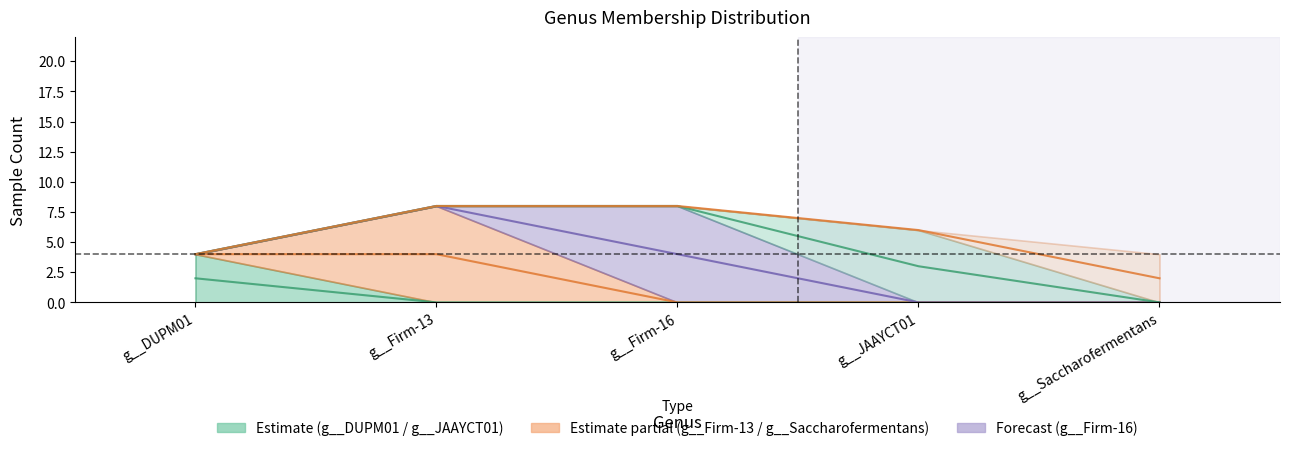

Where is g__Saccharofermentans nearest to the value 2?

g__DUPM01